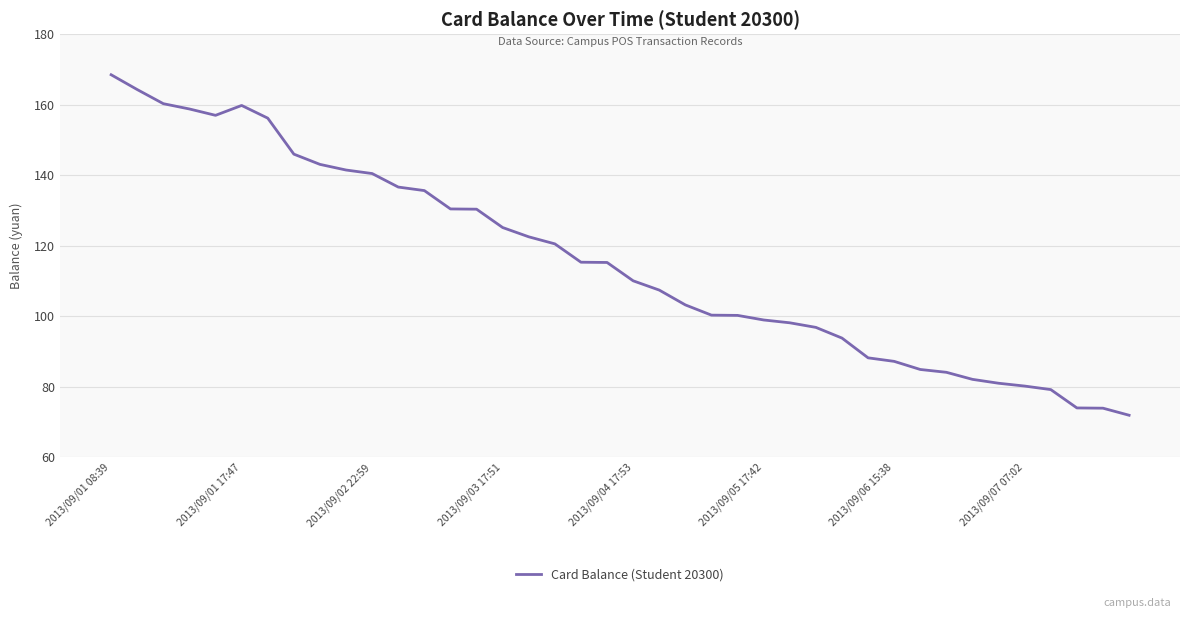

What is the difference between the maximum and minimum values?

96.5